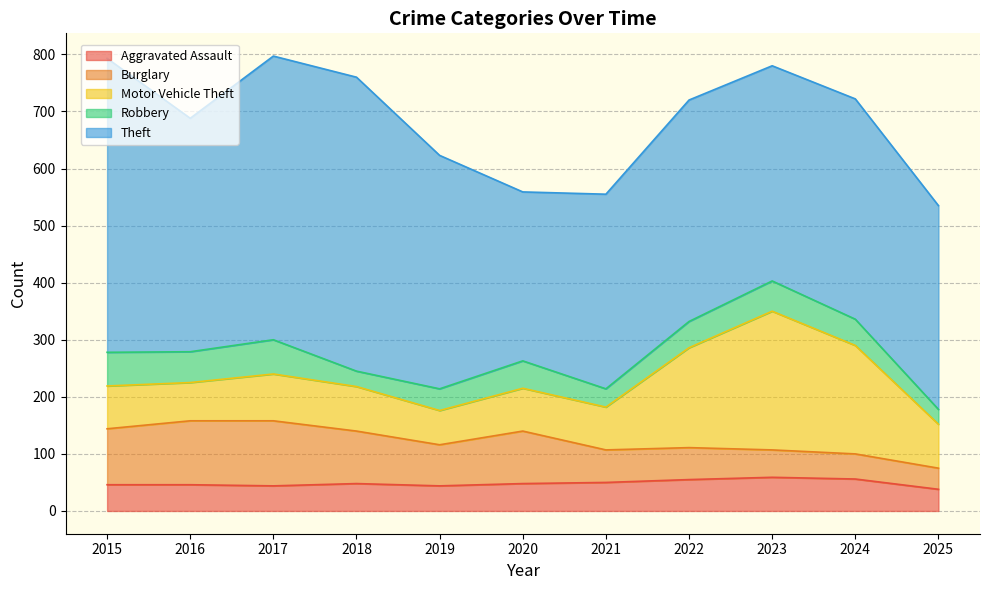

The Motor Vehicle Theft series shows 115 at 2015. True or false?

False